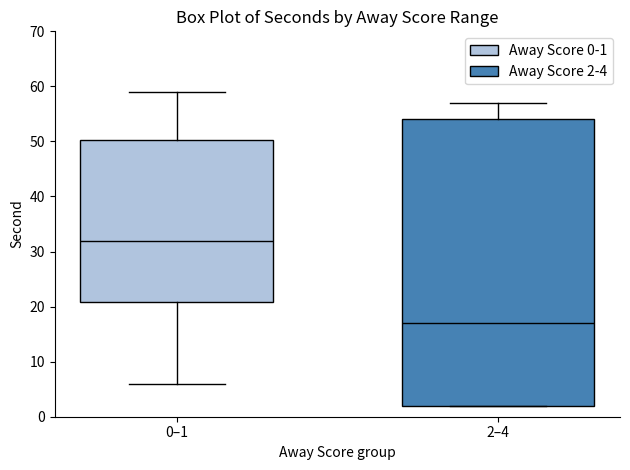

Reading left to right, transcribe this box plot: for each box, give where its median line is, the range the box spans, and where its two whiskers end, as read against the y-axis. The values are not printed on the chart, so give them approximately, as read against the axis.

0–1: median 32, box 21 to 50, whiskers 6 to 59
2–4: median 17, box 2 to 54, whiskers 2 to 57